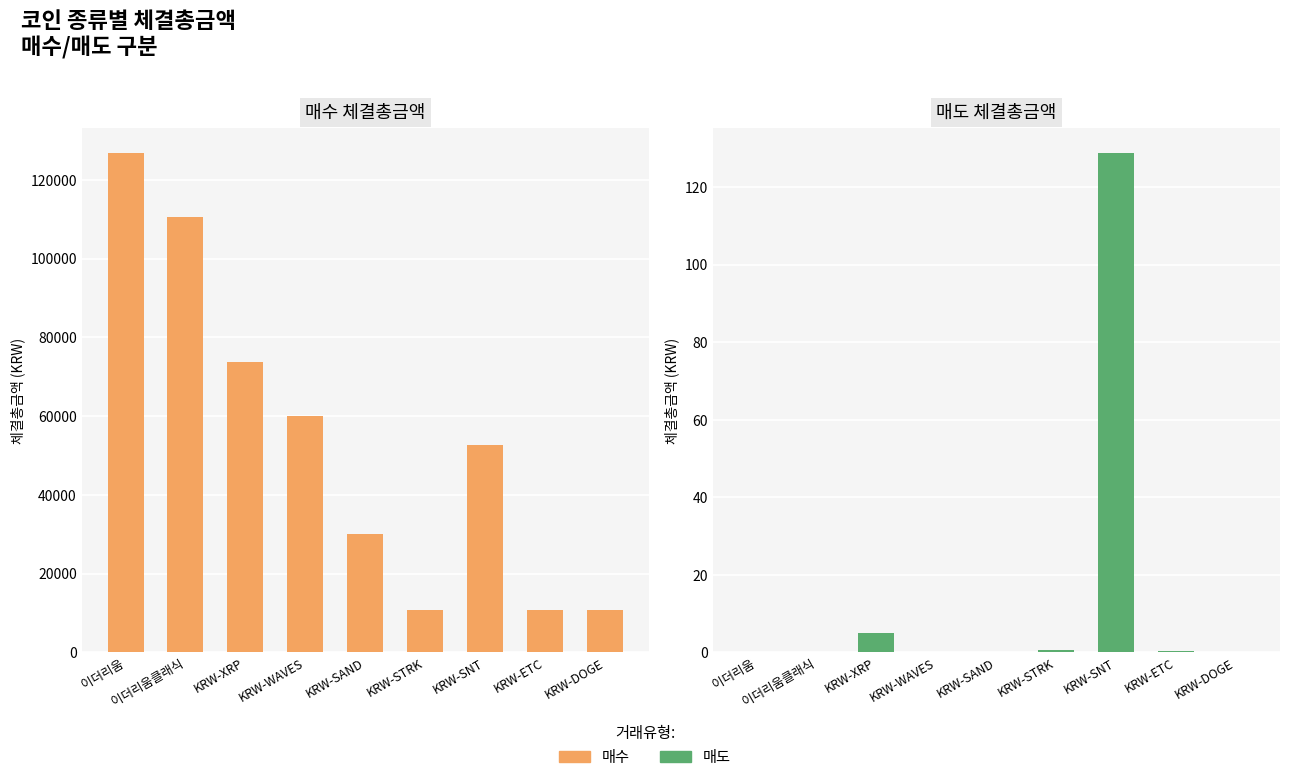

At which label does 매도 reach its peak?

KRW-SNT